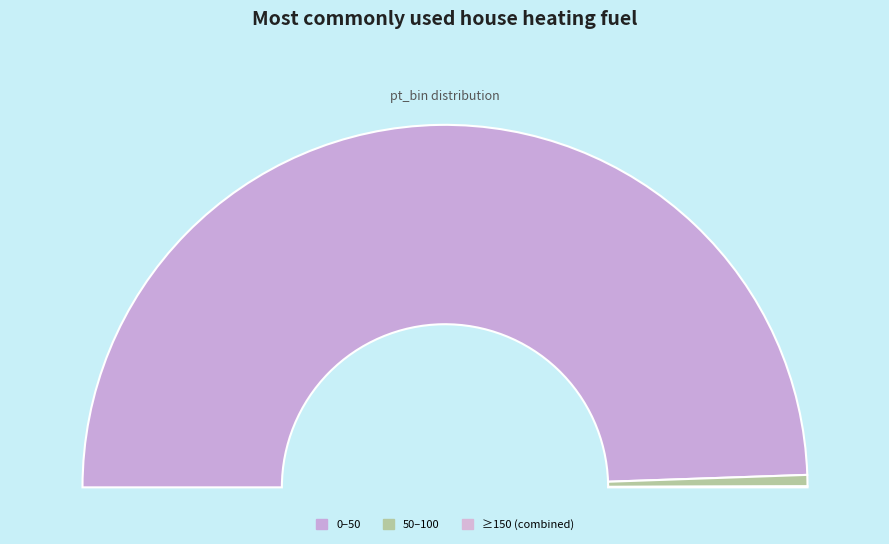

To the nearest percent, what is the difference between the largest and smallest slice percentages?

99%